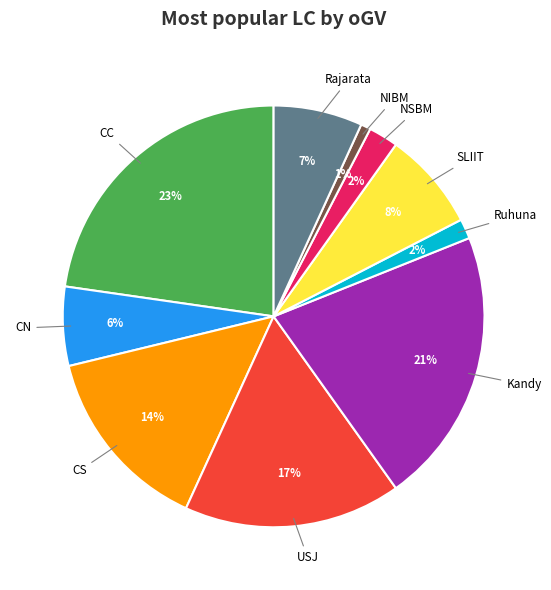

Is there a majority slice in this chart?

No